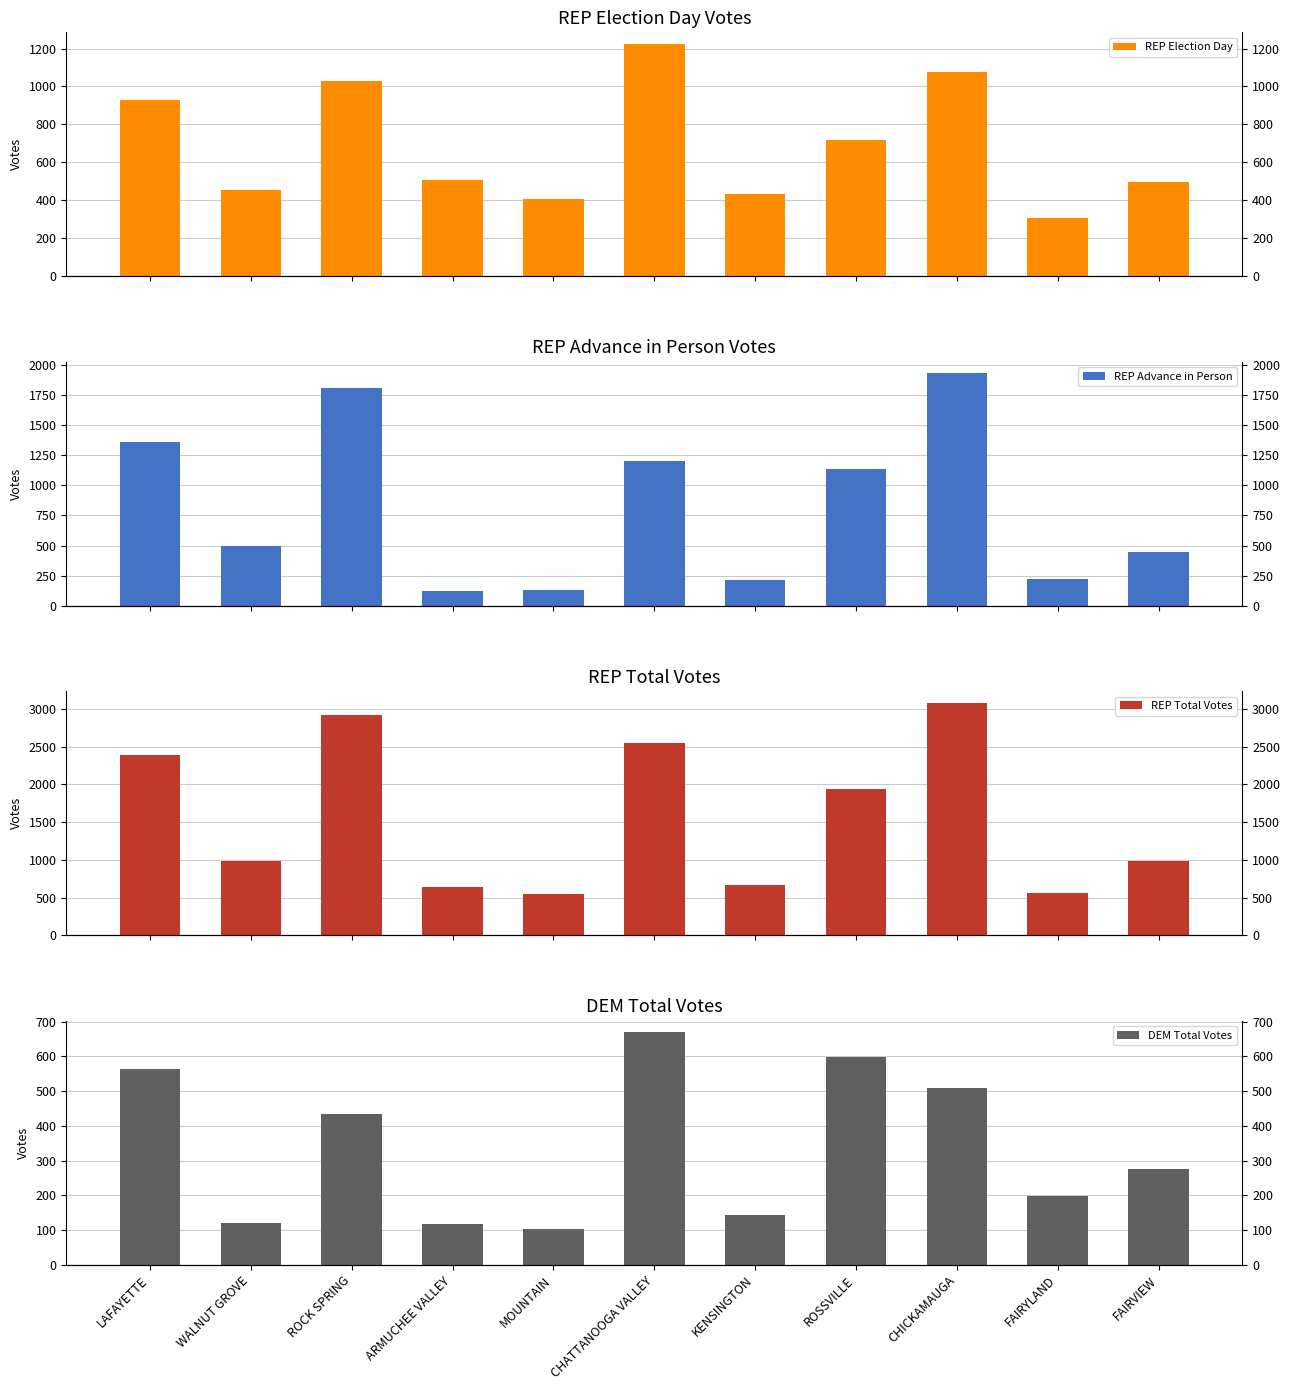

Which series has the largest range (max minus min)?

REP Total Votes